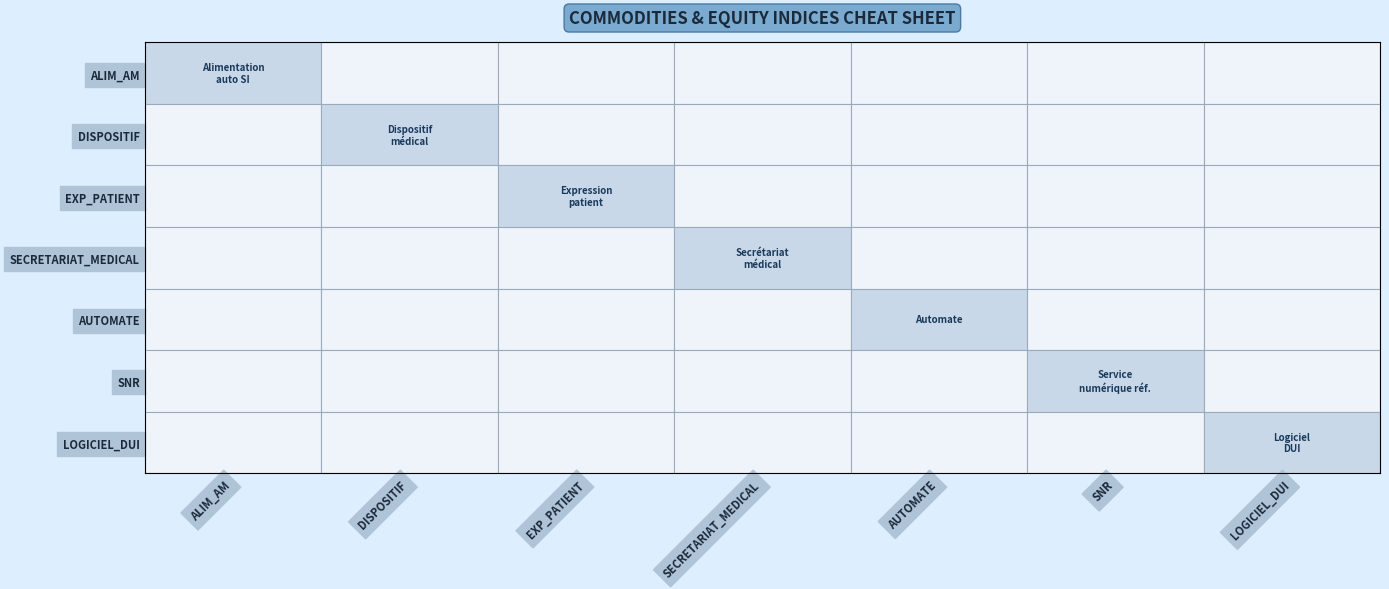

What is the maximum value shown in the chart?

1